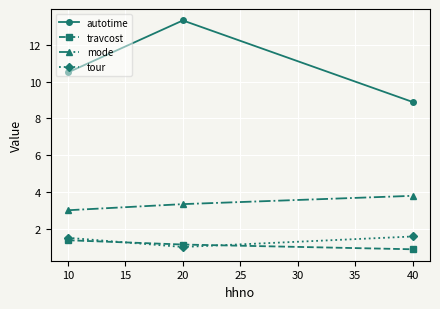

How many lines are shown in the chart?

4